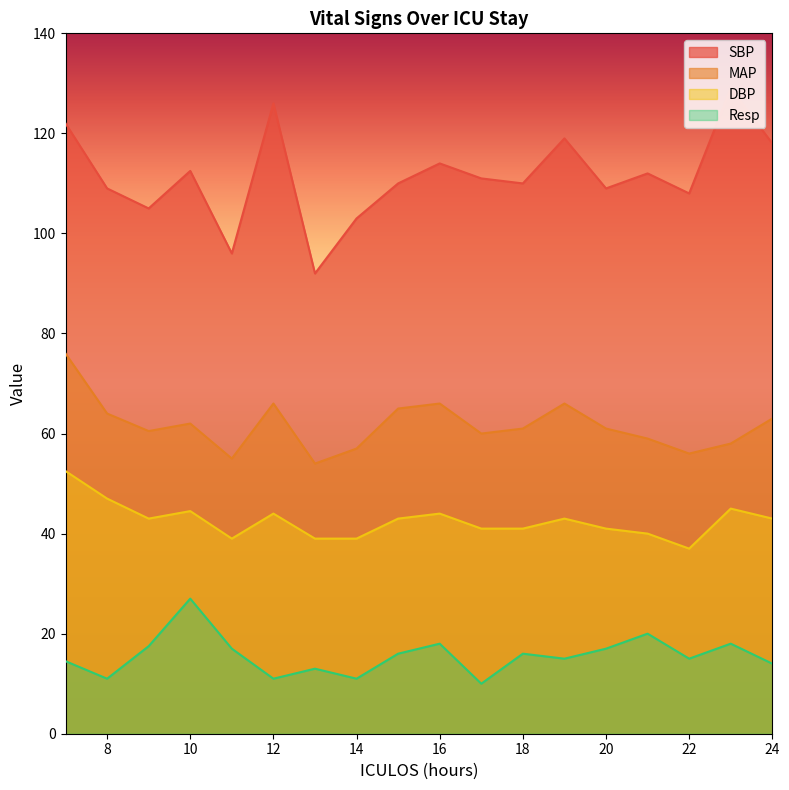

True or false: Resp has a value of 16.0 at 18.

True